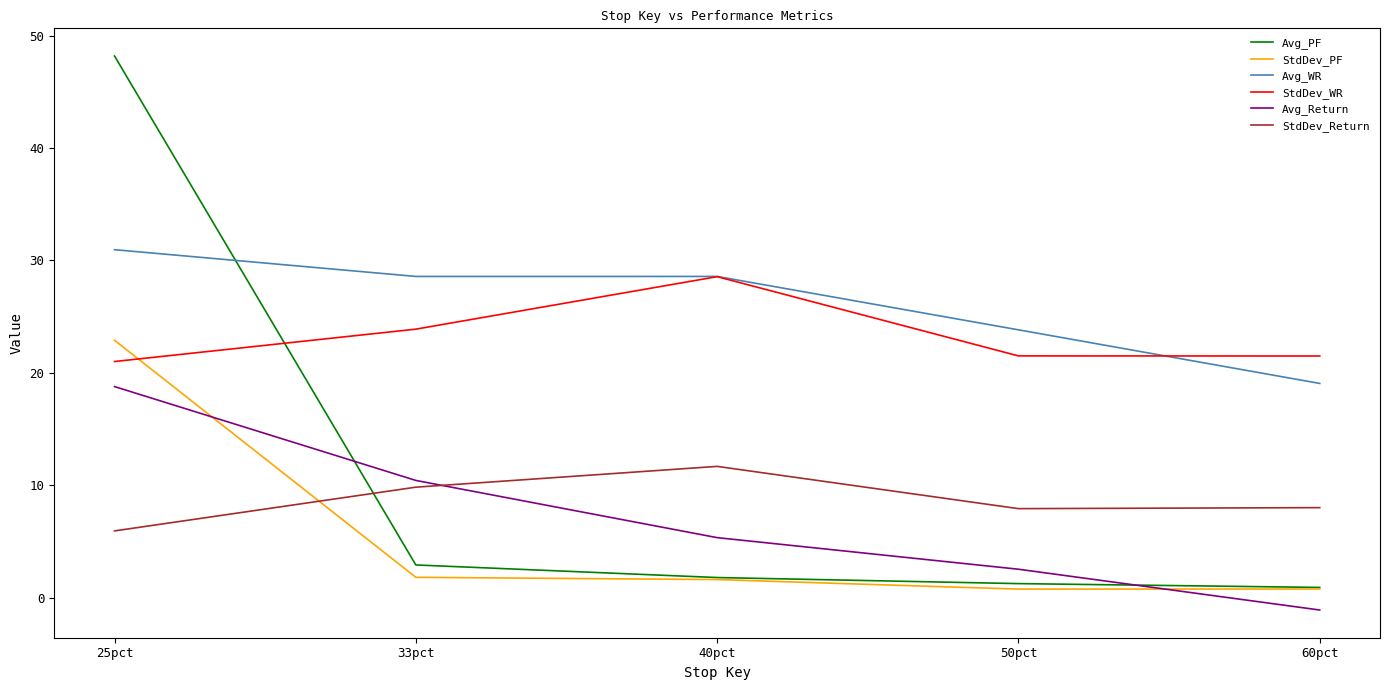

Which series changed the most between 33pct and 50pct?

Avg_Return